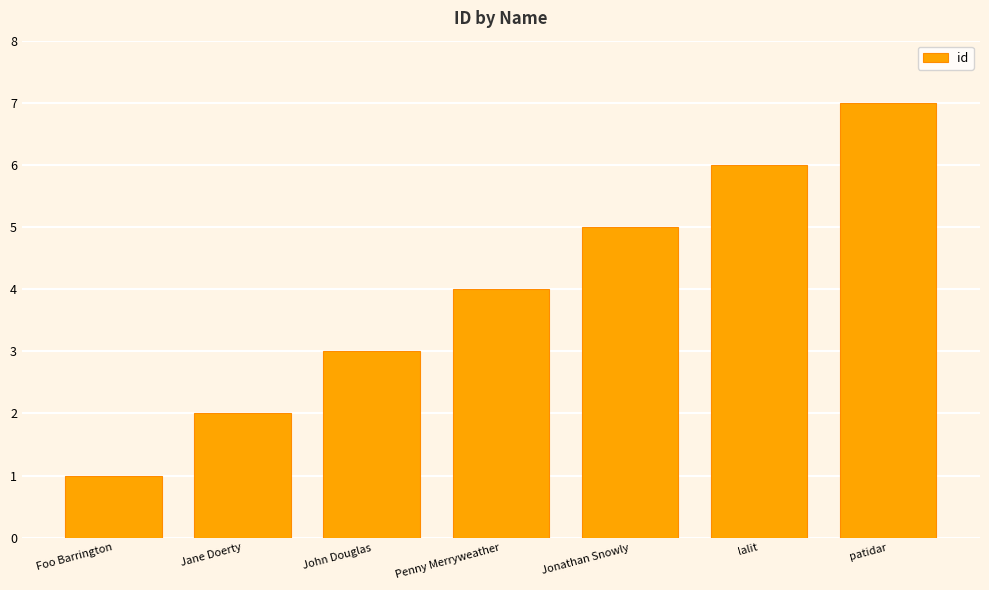

Read the value at patidar.

7